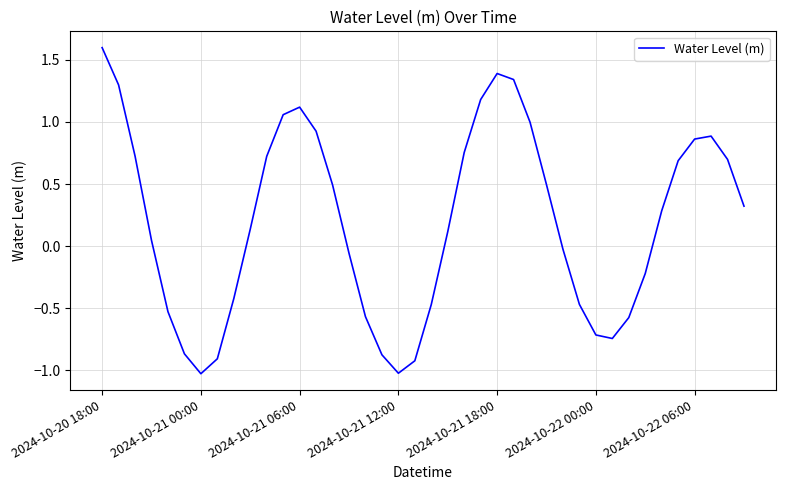

What is the greatest value displayed?

1.6